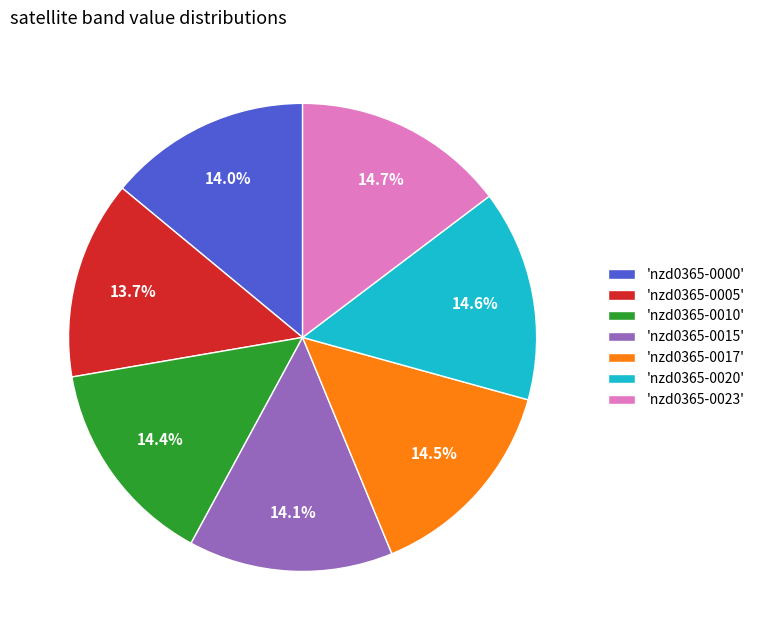

Is 'nzd0365-0023' the majority of the pie?

No